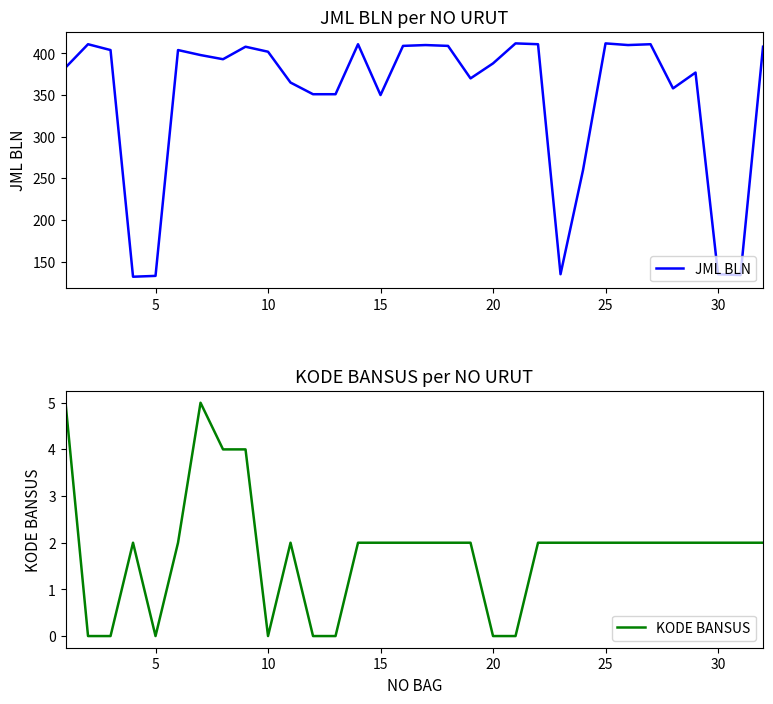

How many interior local valleys does the JML BLN series have?

8